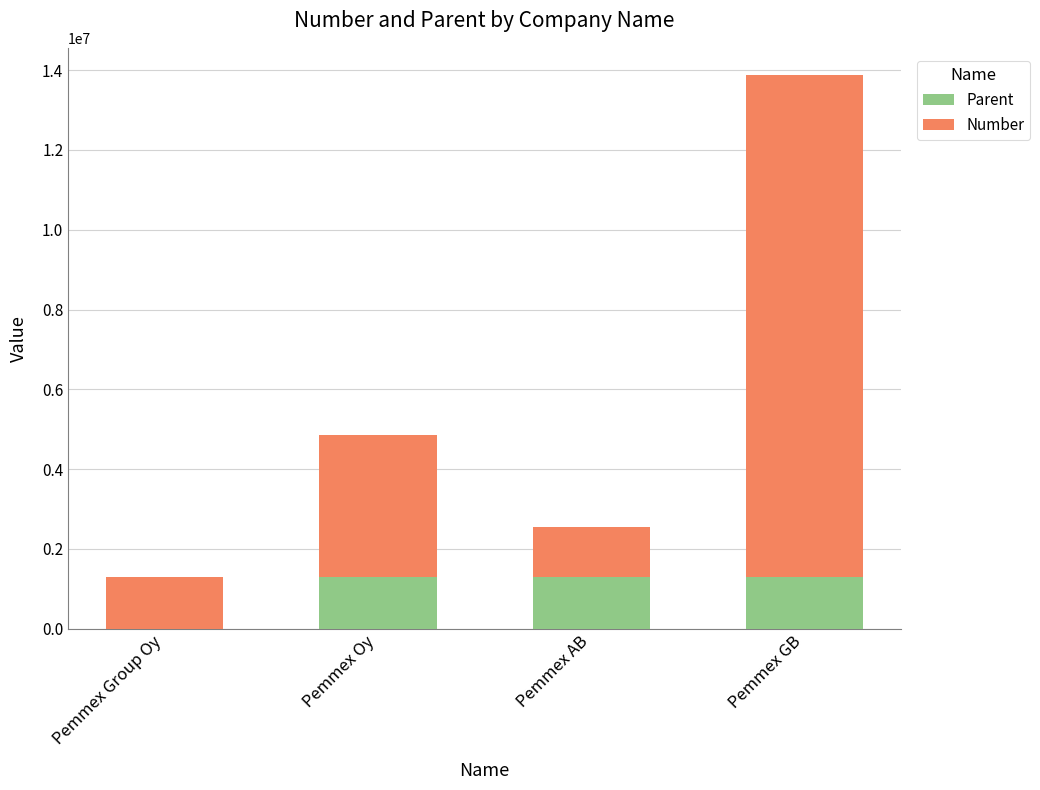

Reading right to left, transcribe the values for Parent.

Pemmex GB=1285898	Pemmex AB=1285898	Pemmex Oy=1285898	Pemmex Group Oy=0